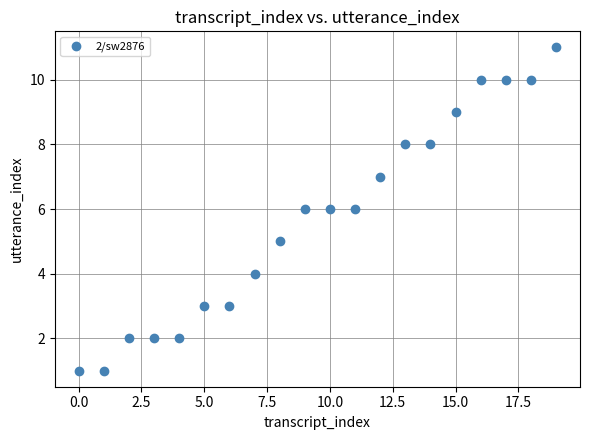

What is the range of Y values (max minus min)?

10